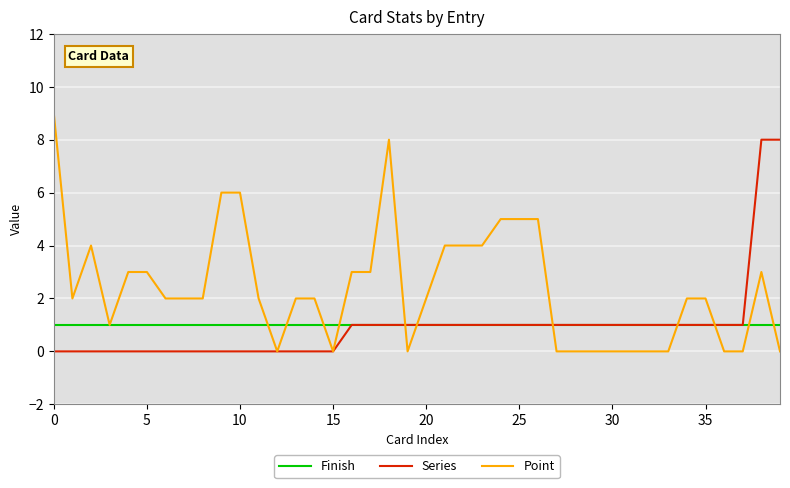

What is the average value of the Finish series?

1